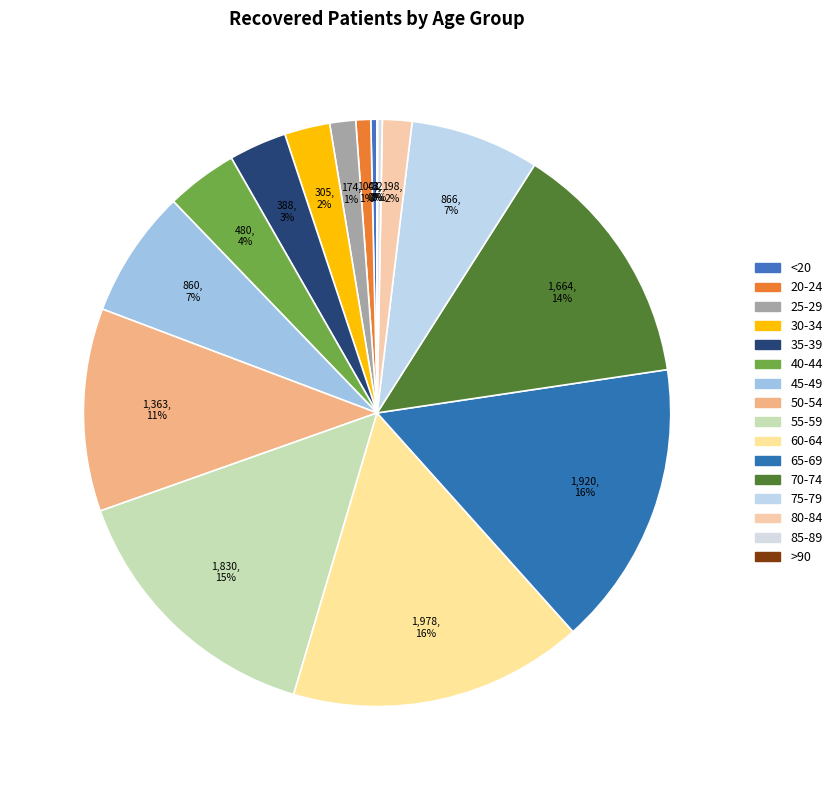

What is the change in value from 60-64 to 65-69?

-58